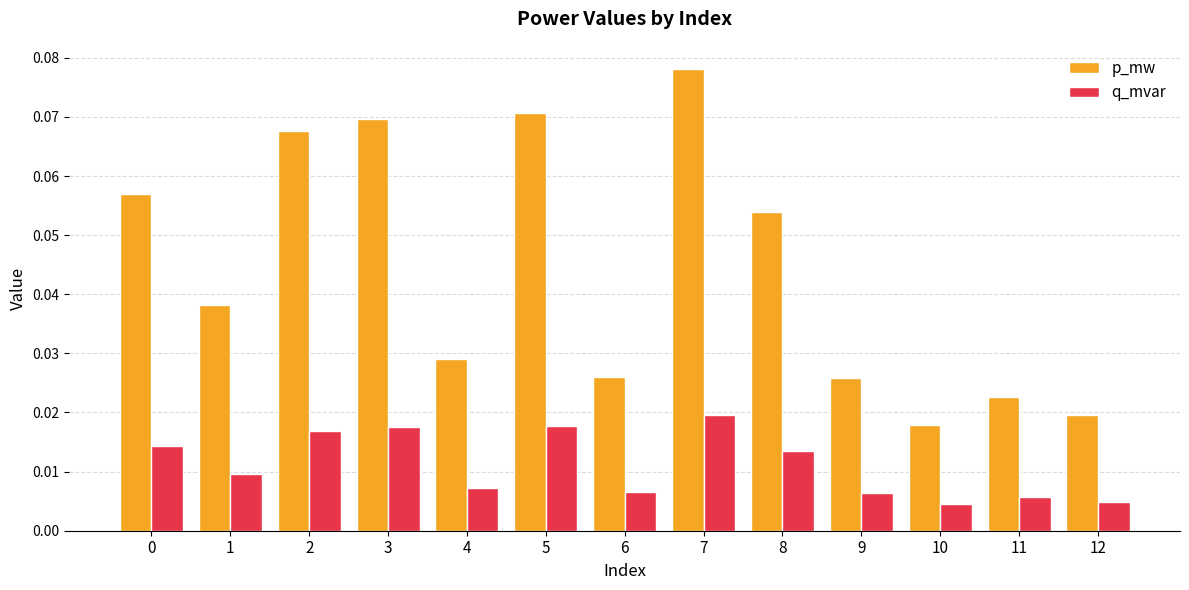

At which category is the sum across all series the highest?

7